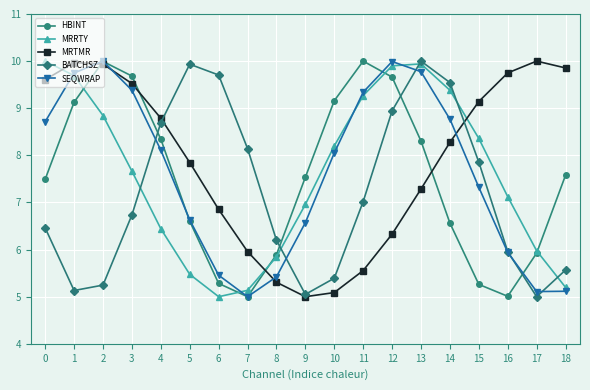

What is the difference between the highest and lowest values at 4?

2.3